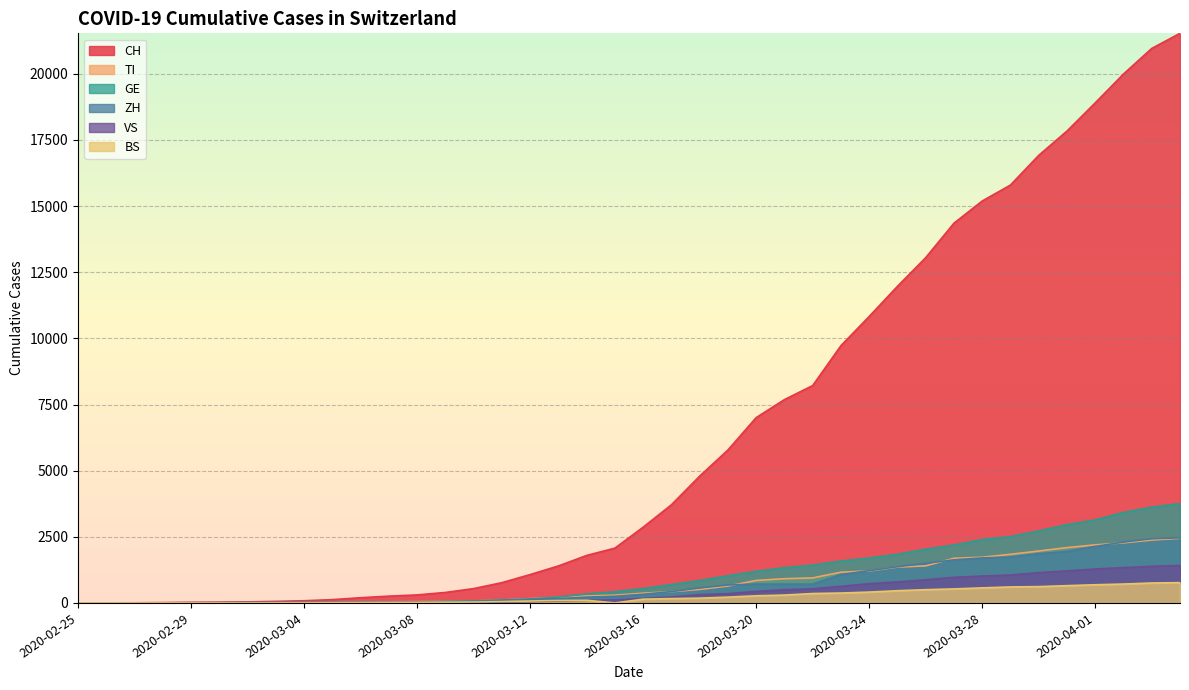

Which series has the widest spread of values?

CH